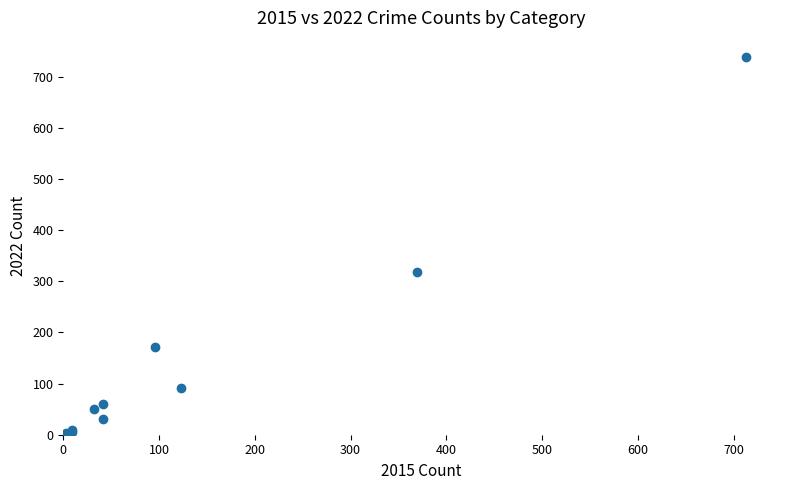

What Y value in the scatter plot is closest to 371?

319